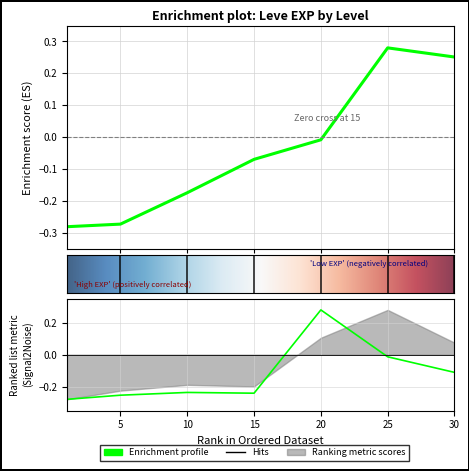

How many lines are shown in the chart?

3